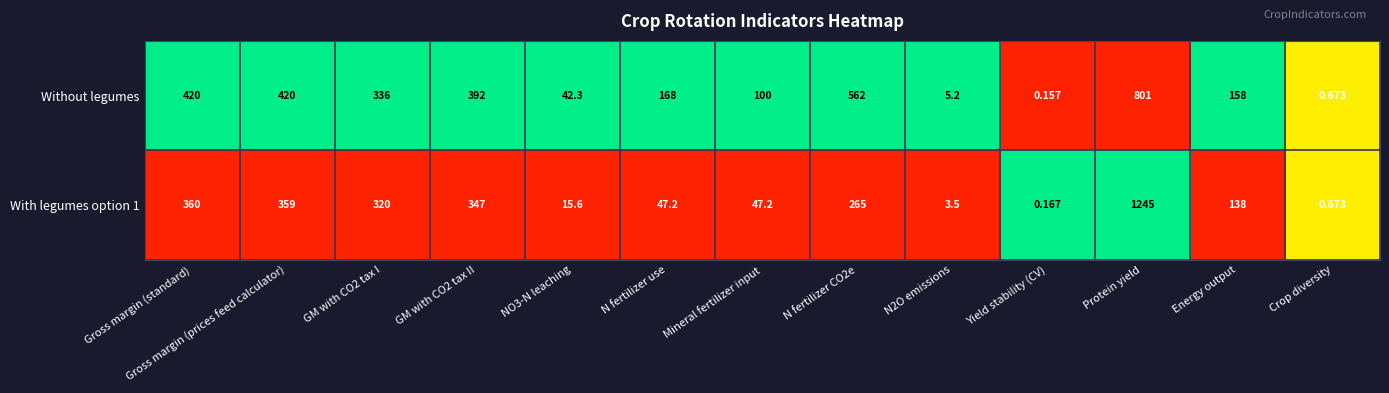

At which label does With legumes option 1 first exceed 138?

Gross margin (standard)